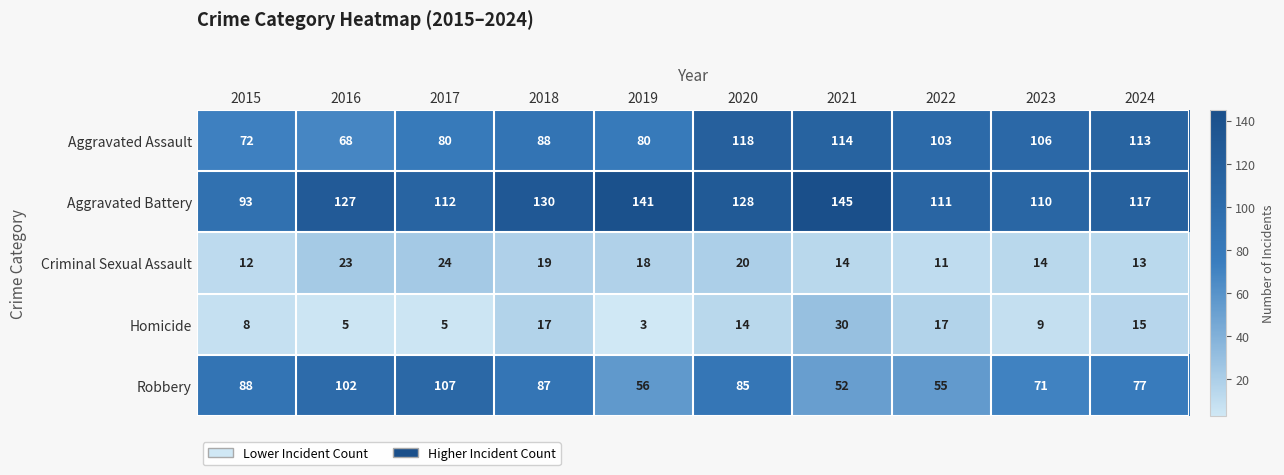

What is the maximum value for Homicide?

30